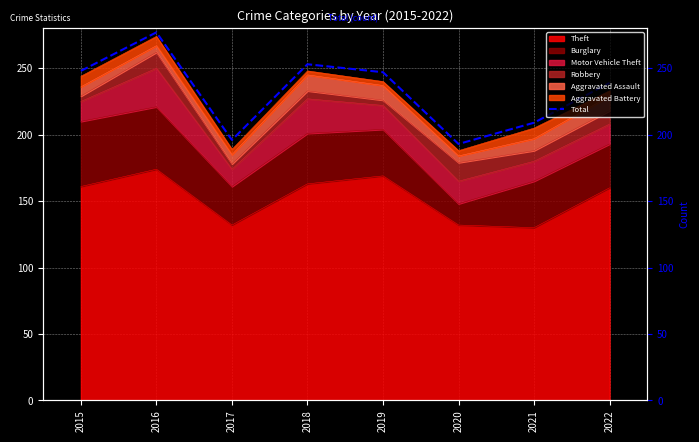

What is the sum of all values?

1862